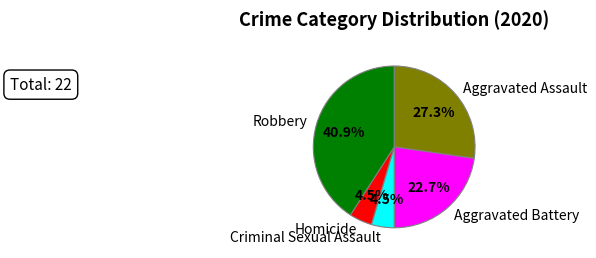

What is the largest slice in the pie chart?

Robbery